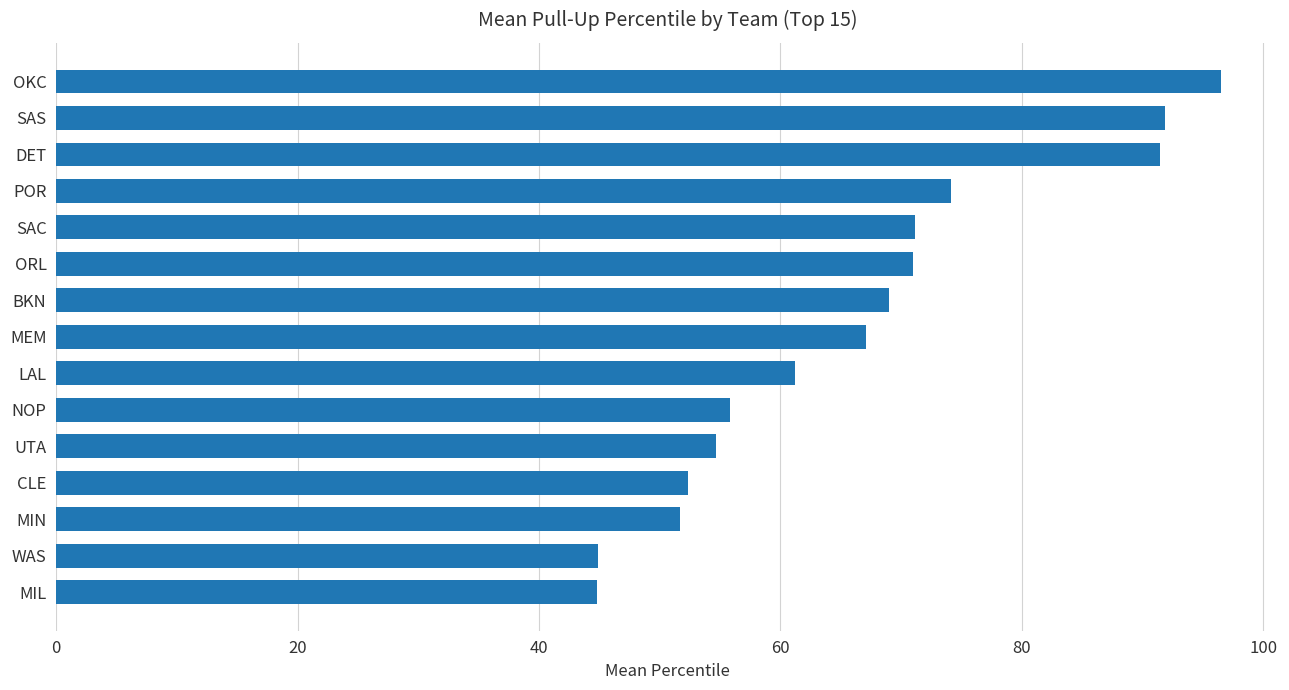

What is the difference between the maximum and minimum values?

51.7